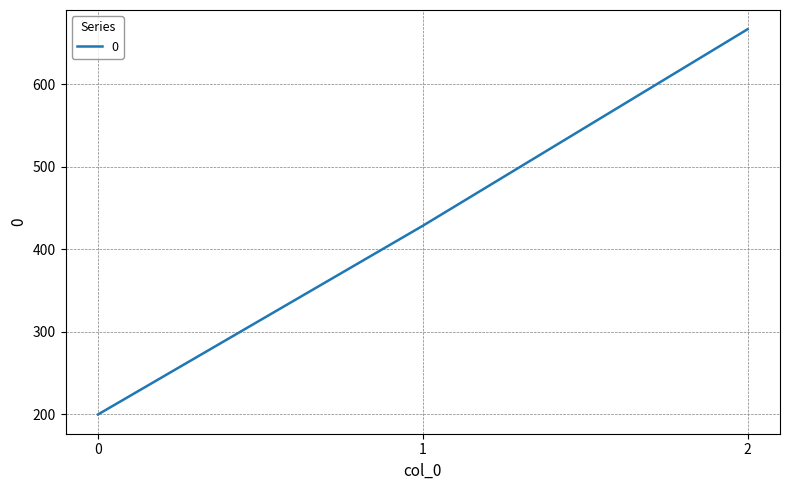

Which has a higher value, 2 or 0?

2